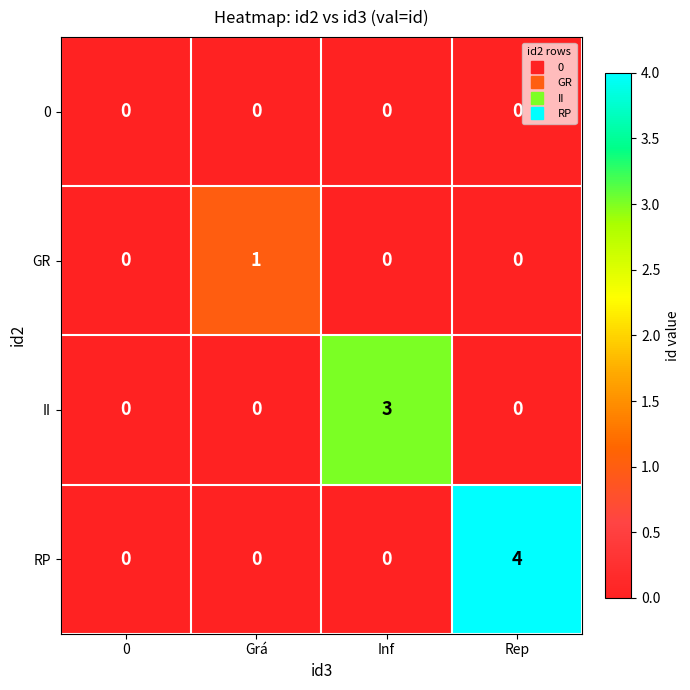

Reading right to left, transcribe all the data shown in this chart.

0: 0	0	0	0
GR: 0	0	1	0
II: 0	3	0	0
RP: 4	0	0	0